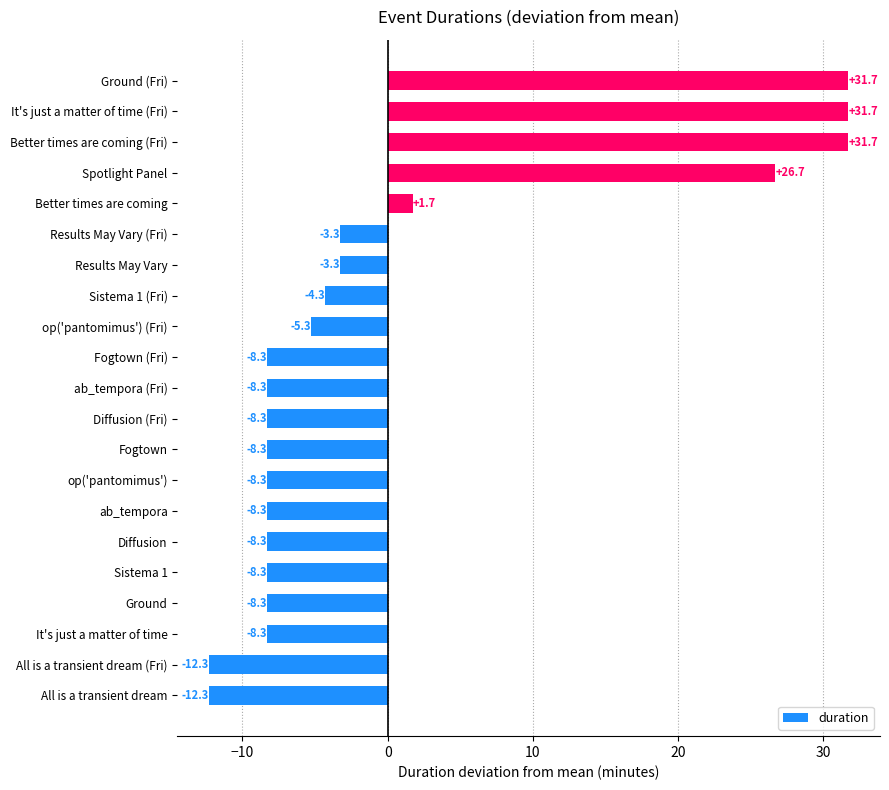

What is the smallest value displayed?

-12.3